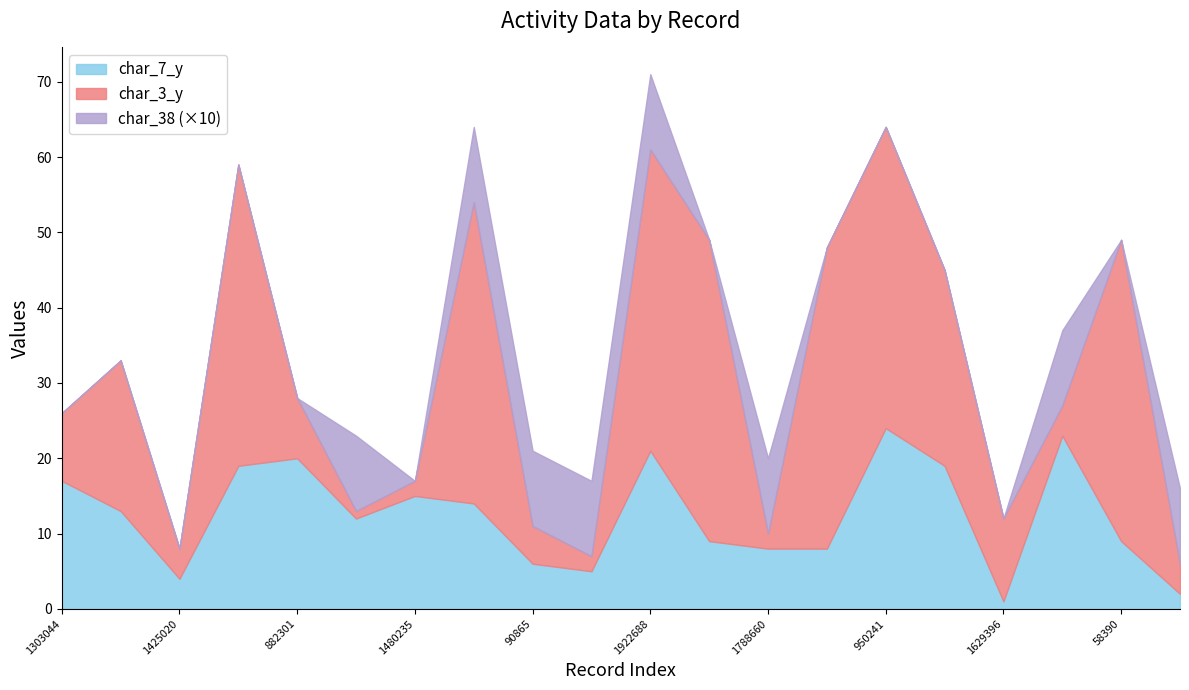

What is the lowest value of the char_3_y series?

1